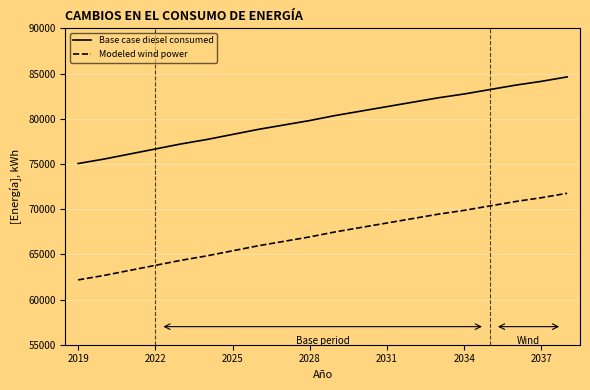

Which series has the largest total across all categories?

Base case diesel consumed